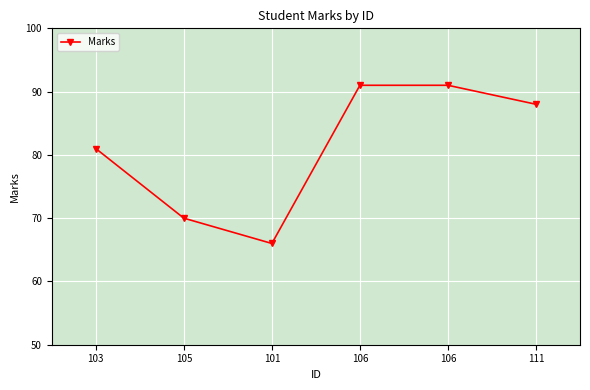

Rank the categories by value from lowest to highest.

101, 105, 103, 111, 106, 106